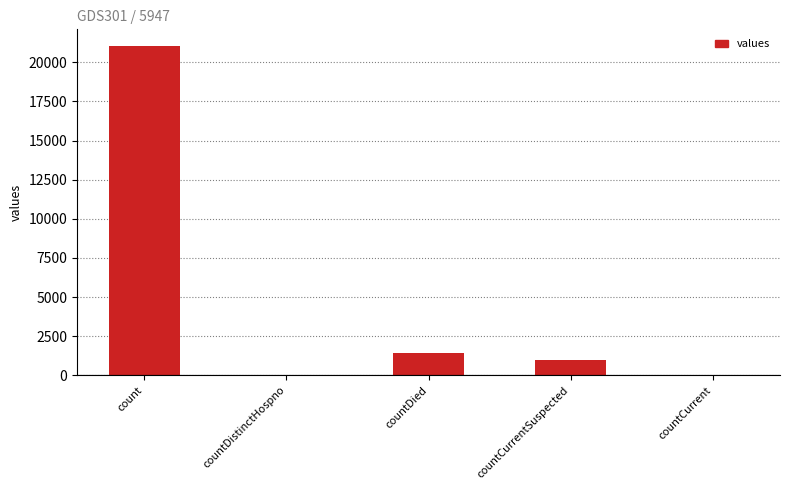

What is the change in value from countDied to countCurrentSuspected?

-399